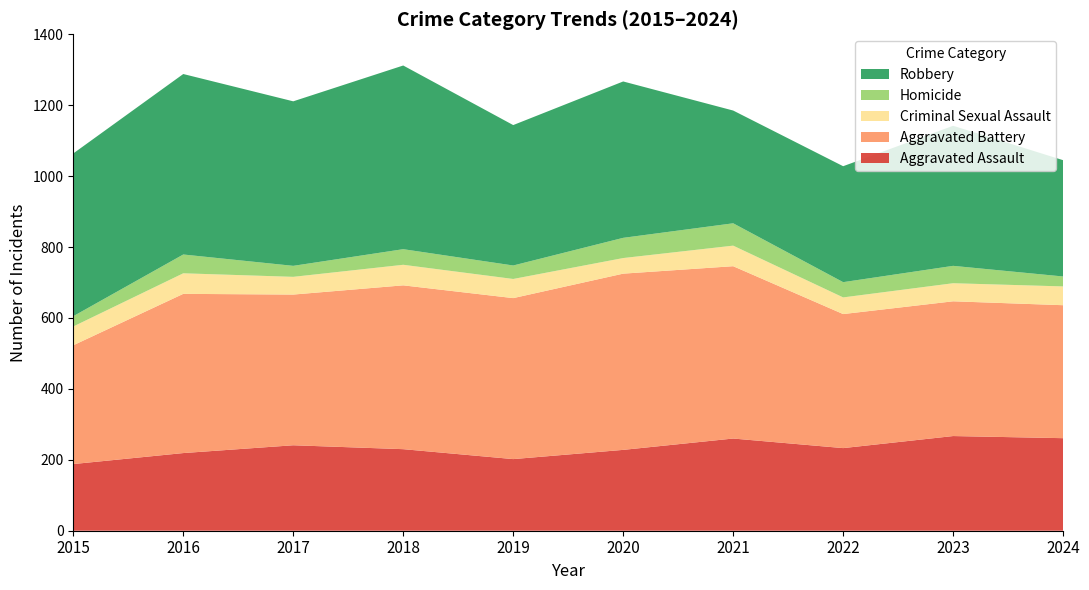

Reading left to right, transcribe all the data shown in this chart.

Aggravated Assault: 188	219	241	230	202	228	260	233	267	261
Aggravated Battery: 335	449	425	462	454	497	486	378	380	375
Criminal Sexual Assault: 53	58	50	58	54	44	58	47	51	53
Homicide: 29	53	31	44	38	57	63	43	49	28
Robbery: 459	509	464	518	396	441	318	327	395	328